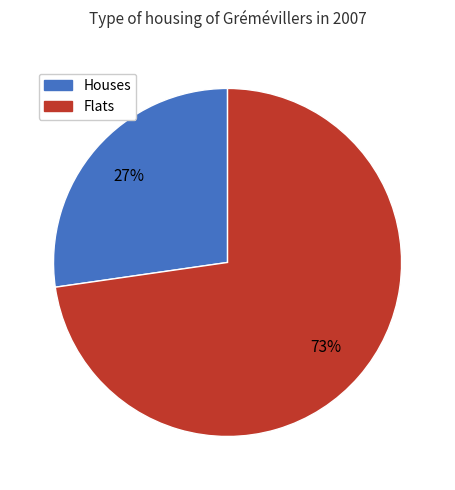

What percentage is the Houses slice, to the nearest percent?

27%